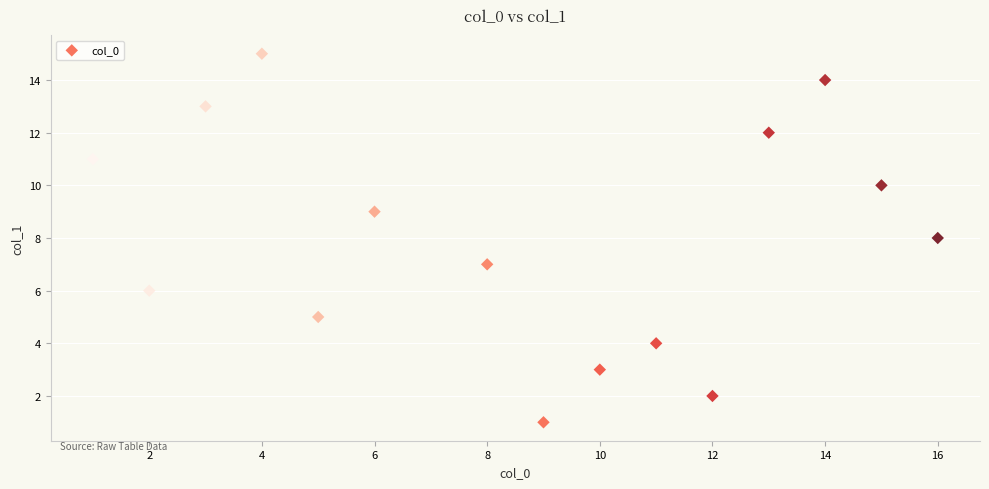

What is the range of Y values (max minus min)?

14